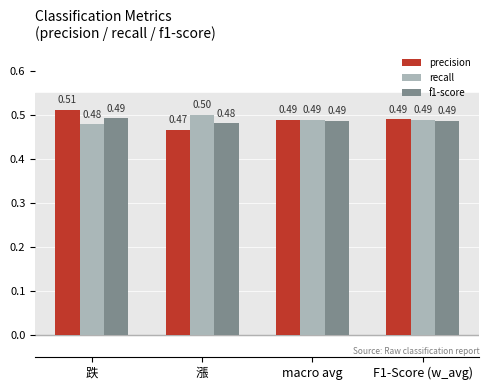

How many bars are there in total?

12